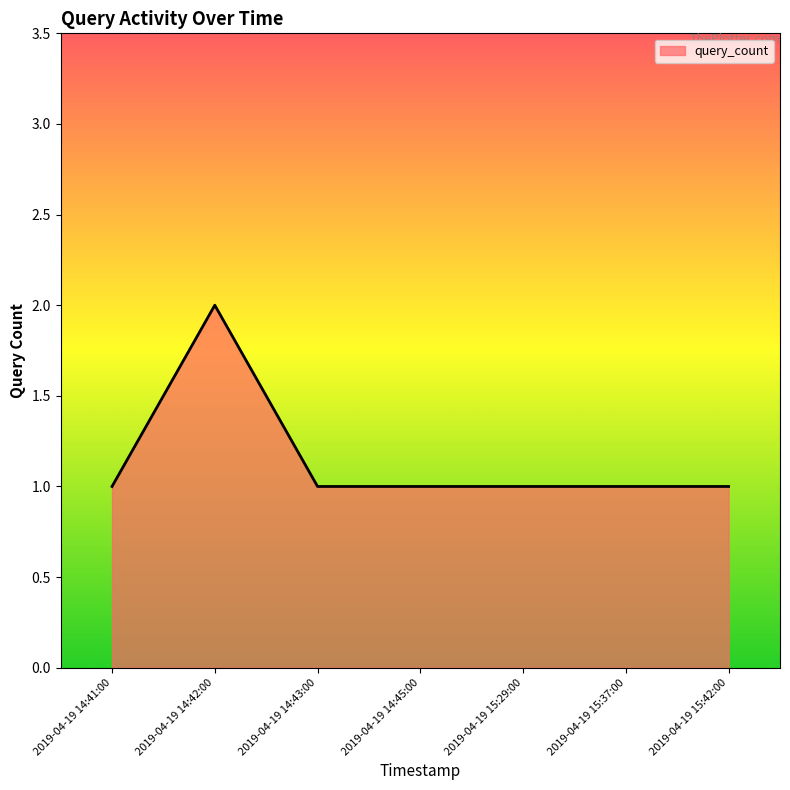

Is it true that the value at 2019-04-19 14:42:00 is 4?

False